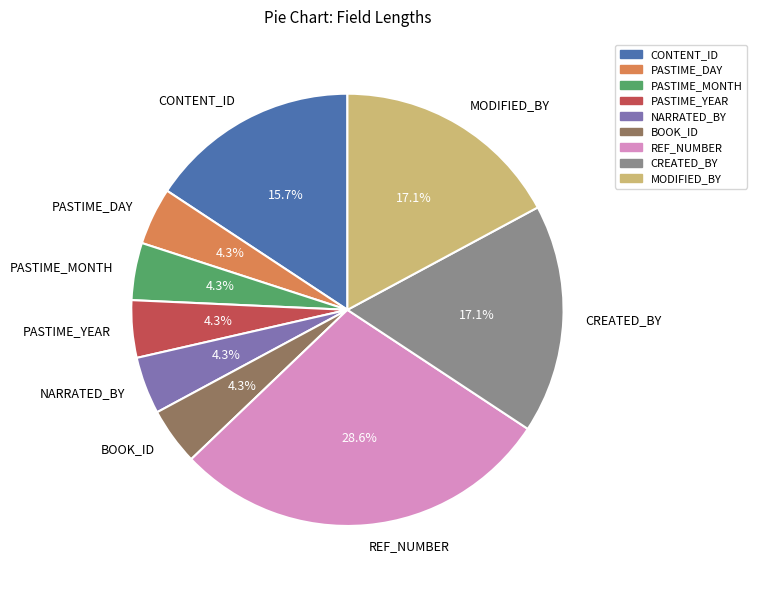

Count the number of slices in the pie.

9